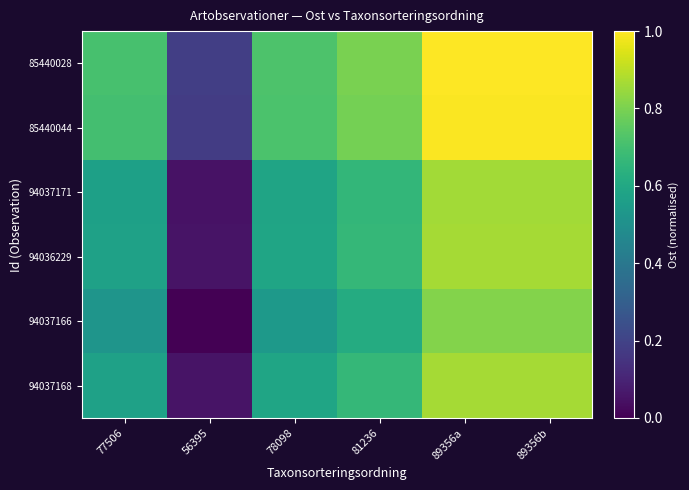

Reading left to right, what are all the values shown in this chart?

85440028: 77506=0.7	56395=0.2	78098=0.7	81236=0.8	89356a=1.0	89356b=1.0
85440044: 77506=0.7	56395=0.2	78098=0.7	81236=0.8	89356a=1.0	89356b=1.0
94037171: 77506=0.6	56395=0.0	78098=0.6	81236=0.7	89356a=0.9	89356b=0.9
94036229: 77506=0.6	56395=0.1	78098=0.6	81236=0.7	89356a=0.9	89356b=0.9
94037166: 77506=0.5	56395=0.0	78098=0.5	81236=0.6	89356a=0.8	89356b=0.8
94037168: 77506=0.6	56395=0.1	78098=0.6	81236=0.7	89356a=0.9	89356b=0.9